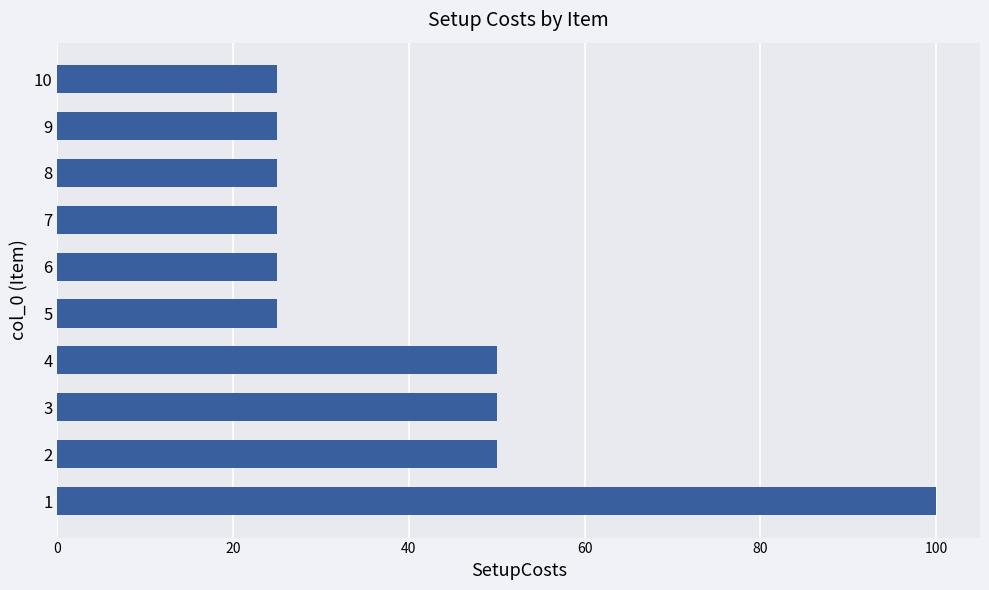

Reading bottom to top, transcribe all the data shown in this chart.

1=100	2=50	3=50	4=50	5=25	6=25	7=25	8=25	9=25	10=25